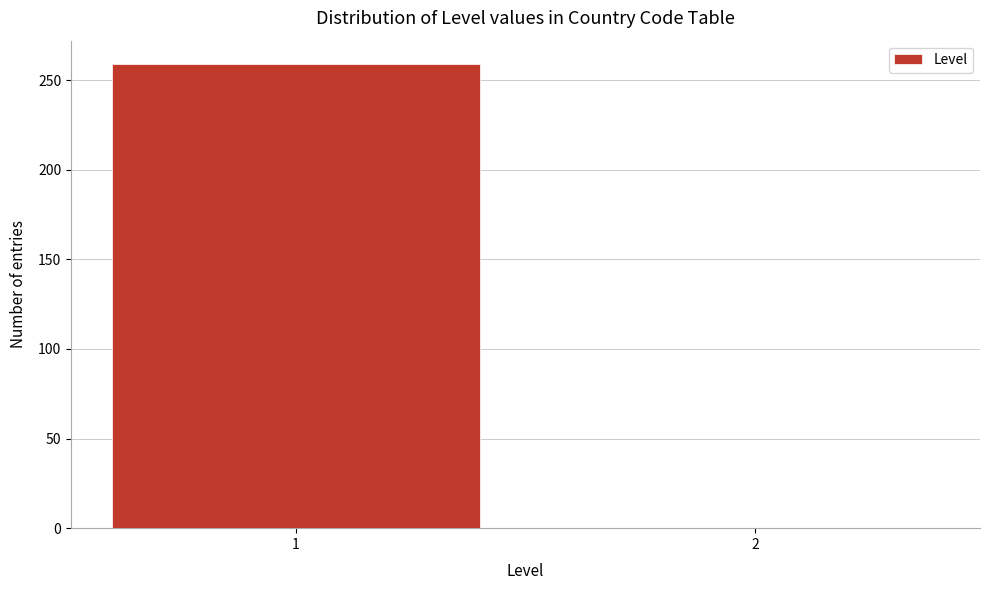

Reading right to left, what are all the values shown in this chart?

2=0	1=259